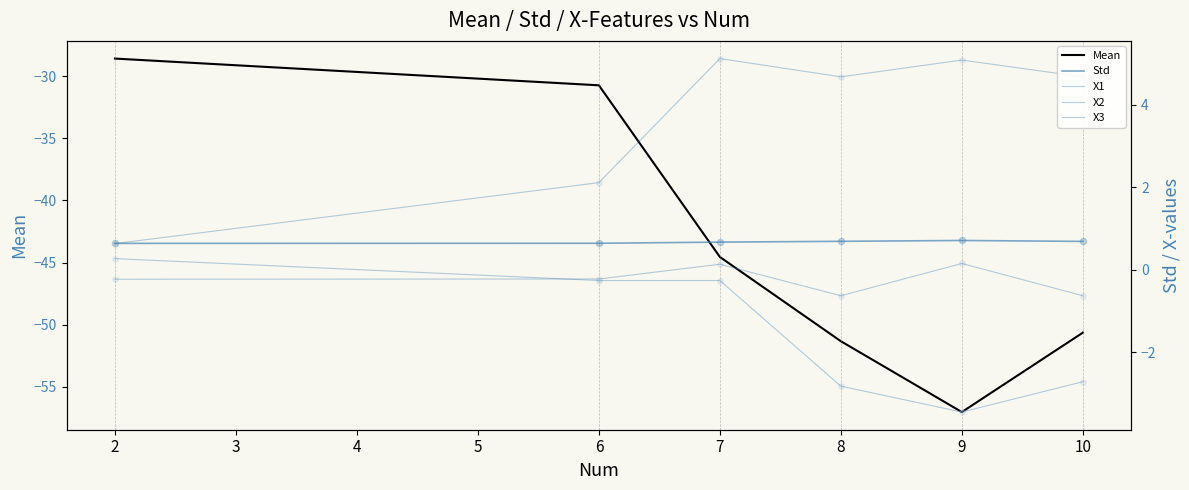

Which series contains the highest Y value?

X3